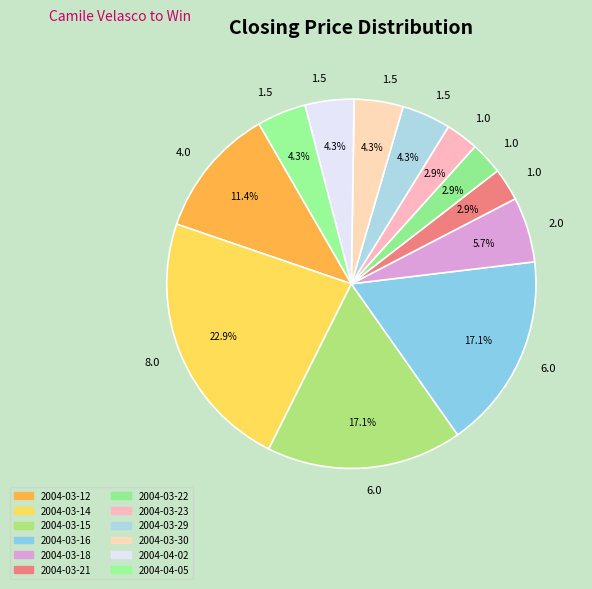

What percentage is NOT represented by 2004-03-12?

88.6%